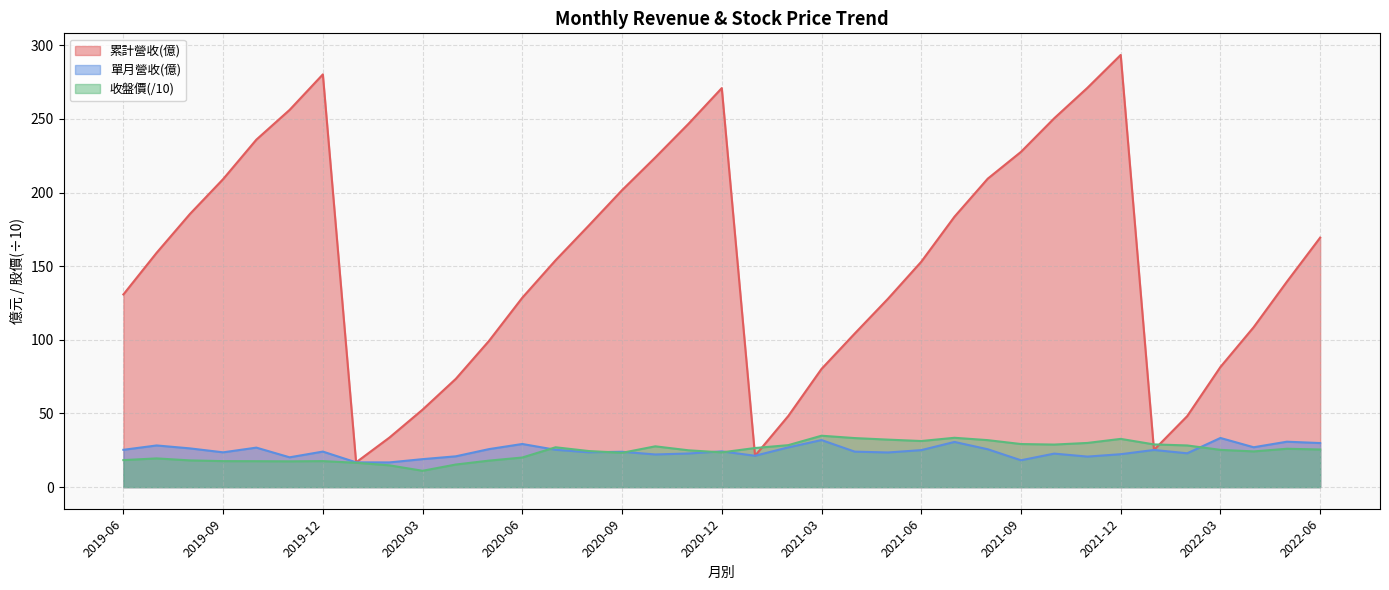

Which series has the largest total across all categories?

累計營收(億)